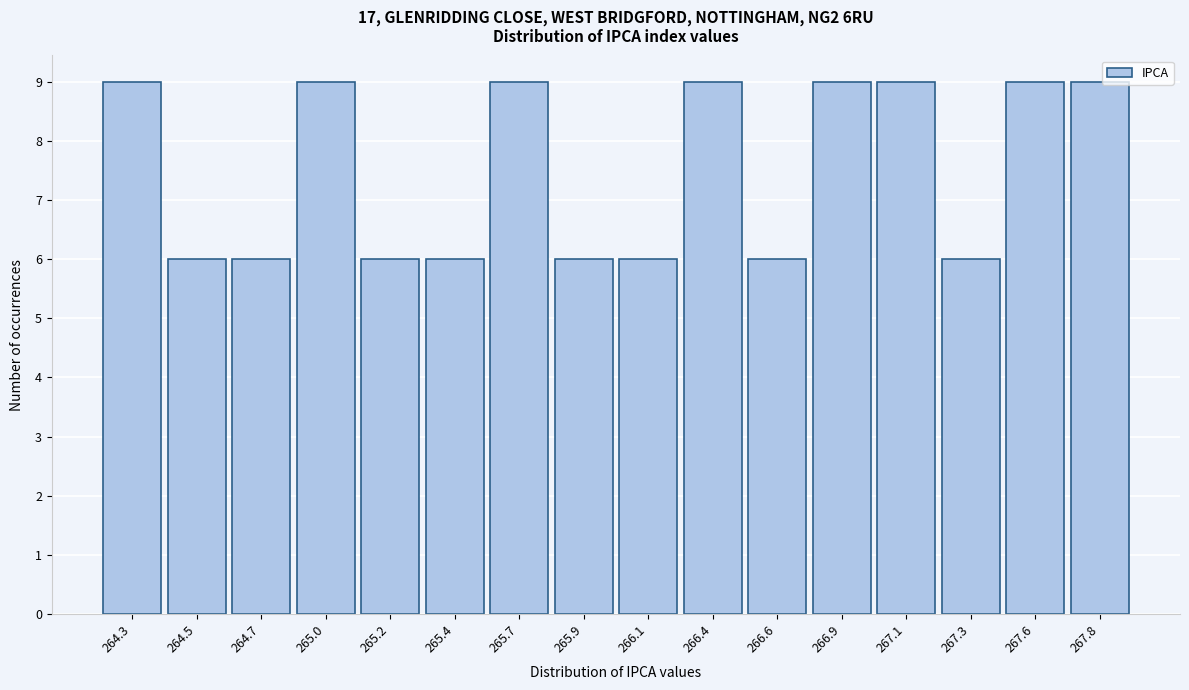

Reading left to right, extract all data points from this chart.

9	6	6	9	6	6	9	6	6	9	6	9	9	6	9	9